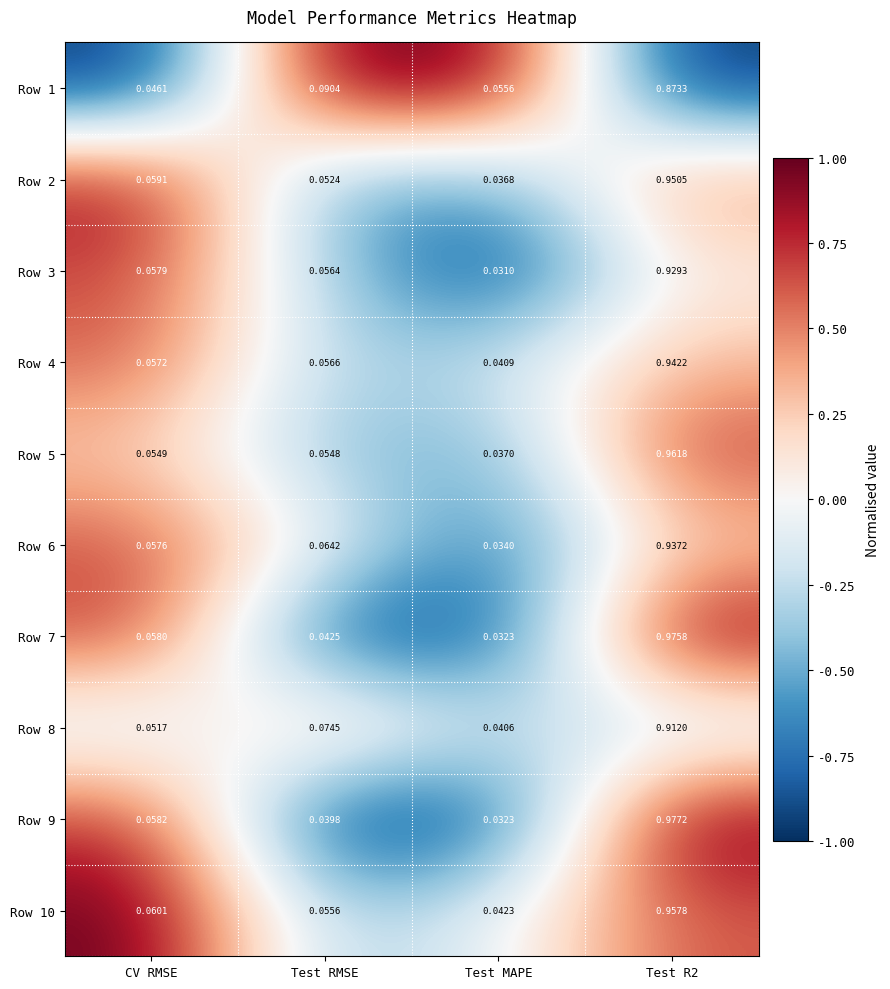

Is the value of Row 3 at Test RMSE greater than the value of Row 4 at Test MAPE?

Yes